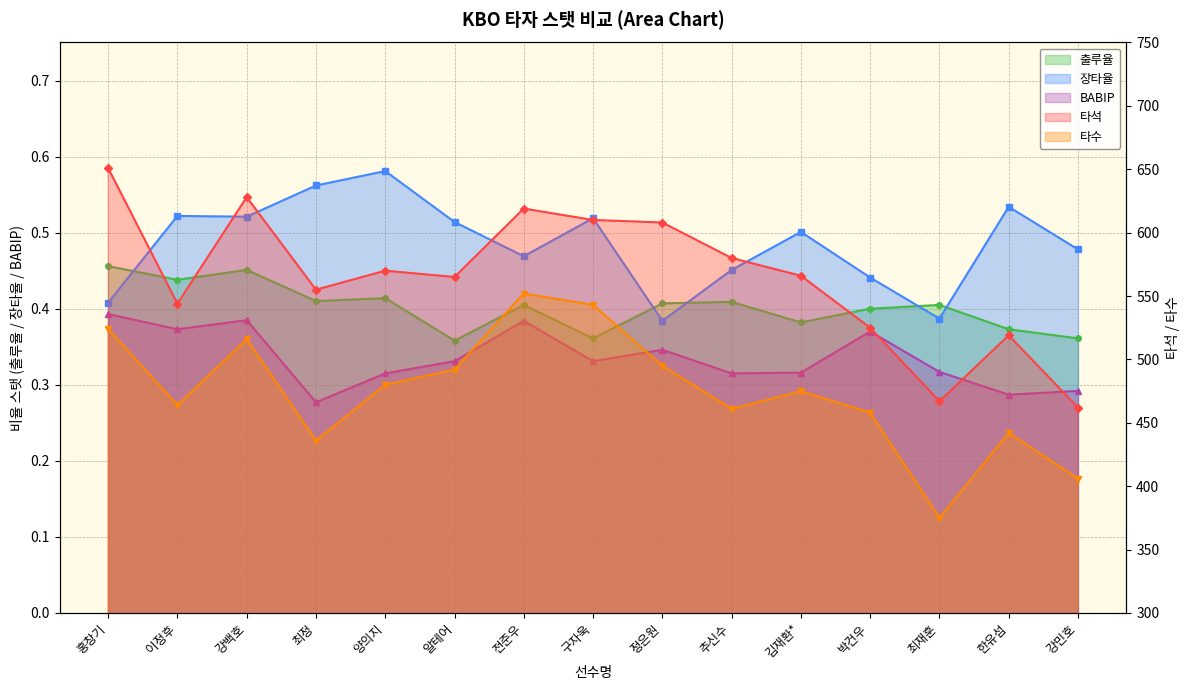

Rank the series at 추신수 from lowest to highest value.

BABIP, 출루율, 장타율, 타수, 타석